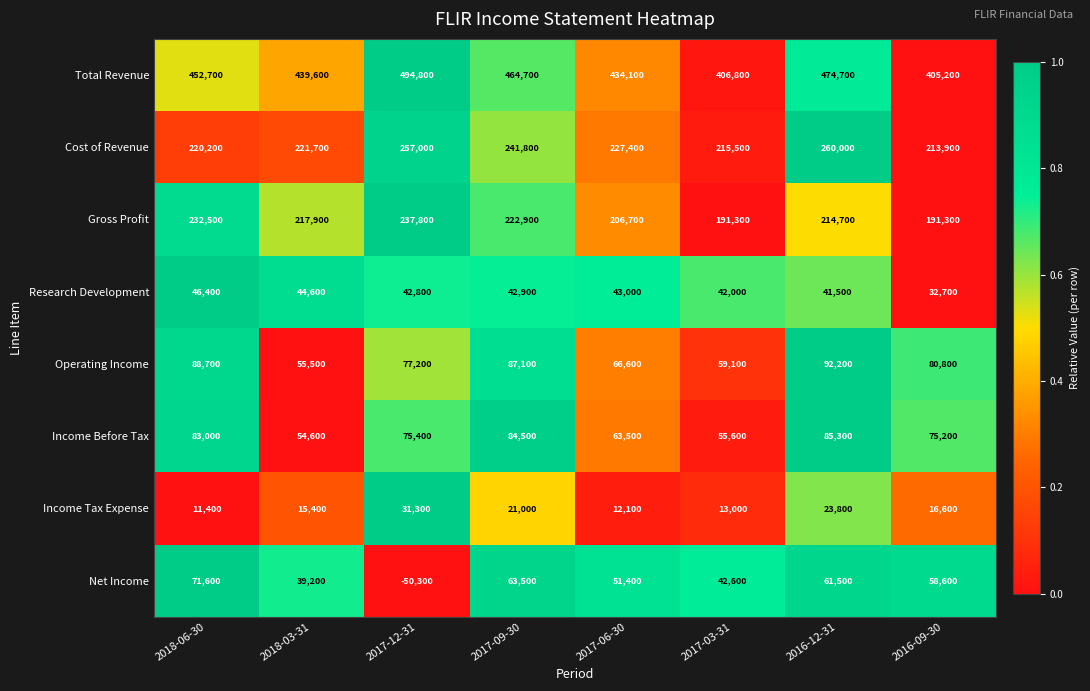

Is the value of Gross Profit at 2017-06-30 greater than the value of Total Revenue at 2017-12-31?

No